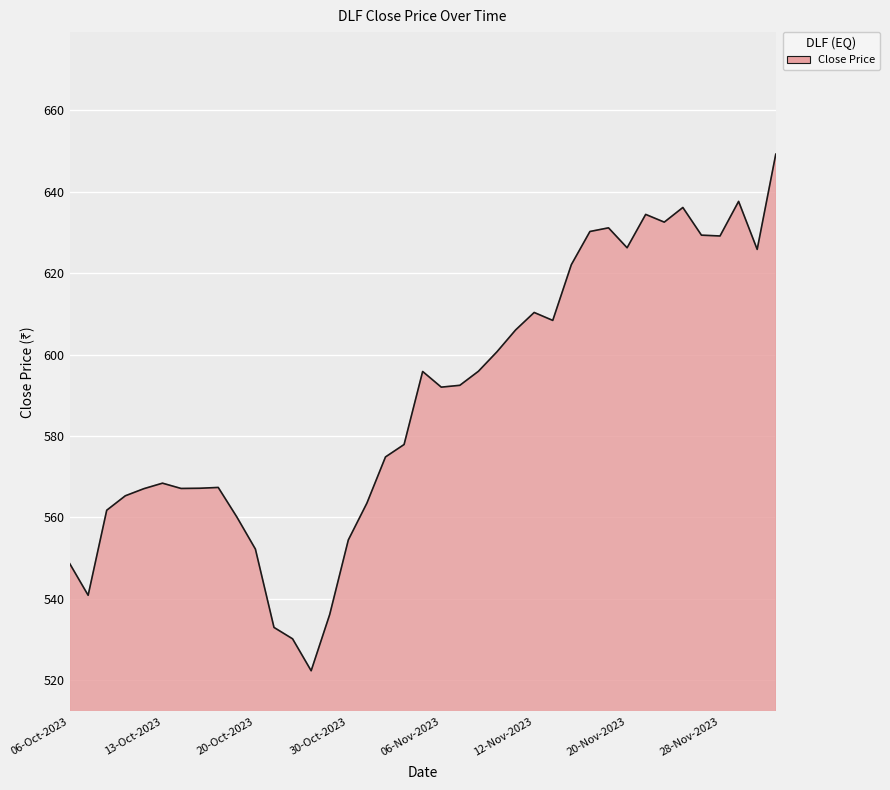

What is the minimum value shown in the chart?

522.3